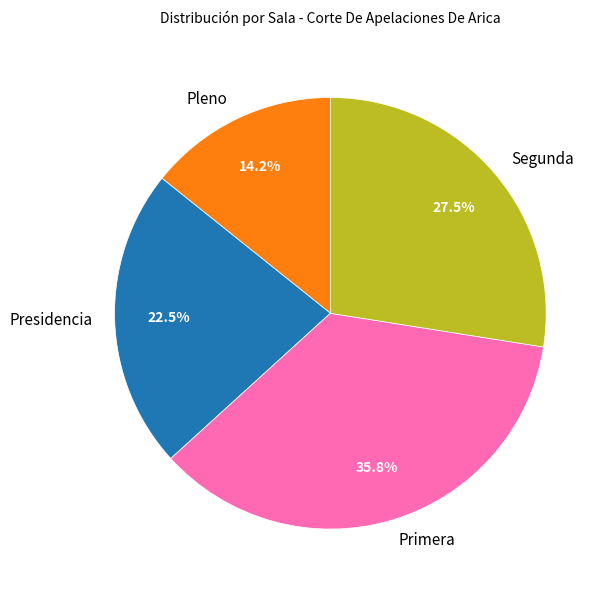

What is the smallest slice in the pie chart?

Pleno